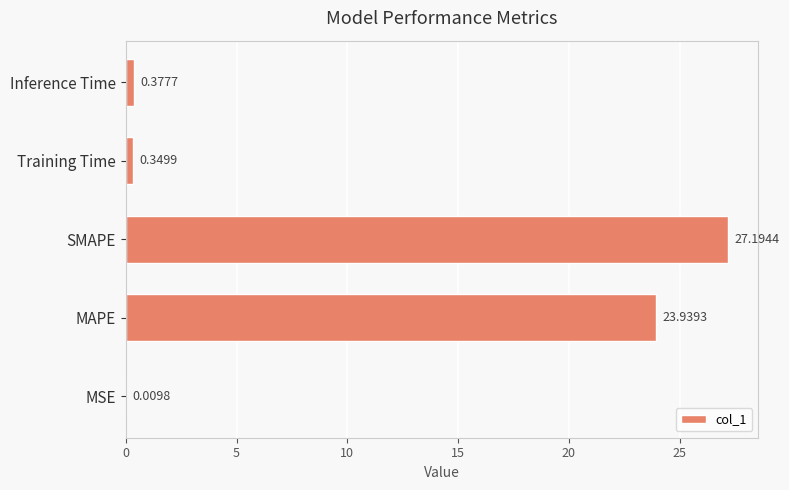

At which label is the value closest to 13?

MAPE